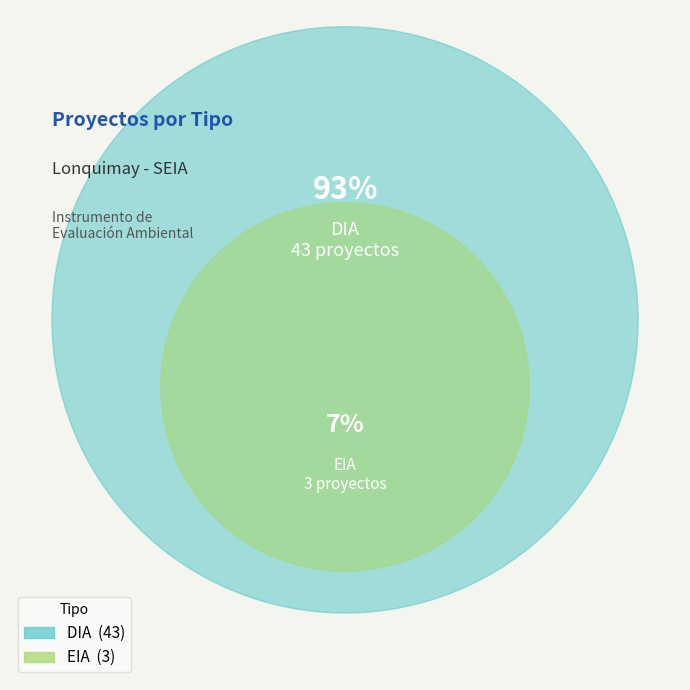

How much of the chart is everything except DIA?

6.5%